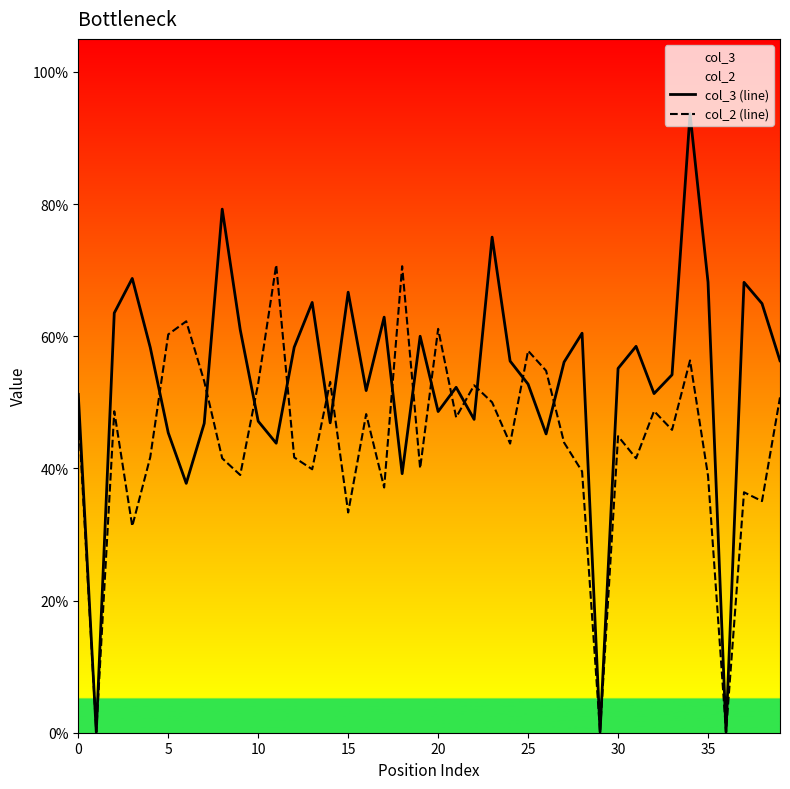

Does the chart display data point markers on the line(s)?

No